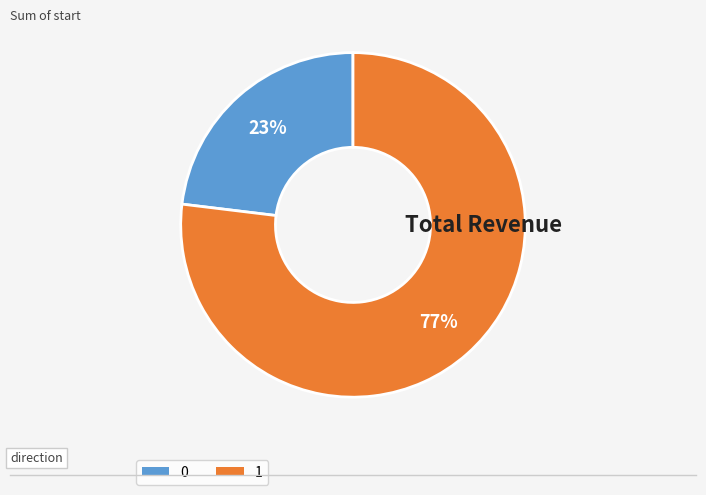

To the nearest percent, what percentage of the pie is 0?

23%